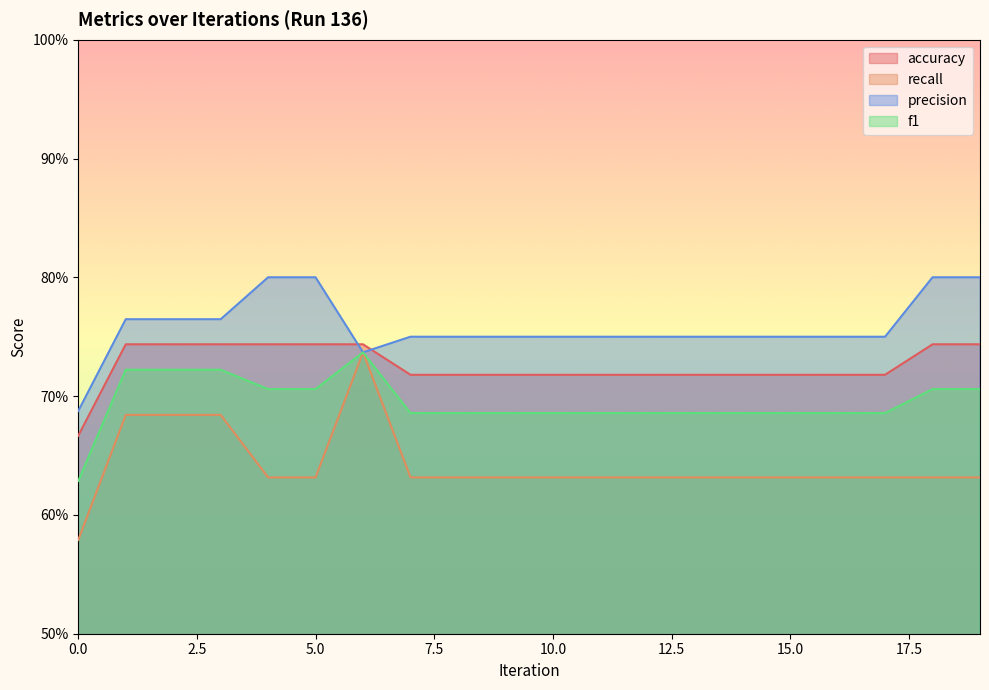

The recall series shows 0.6 at 16. True or false?

True